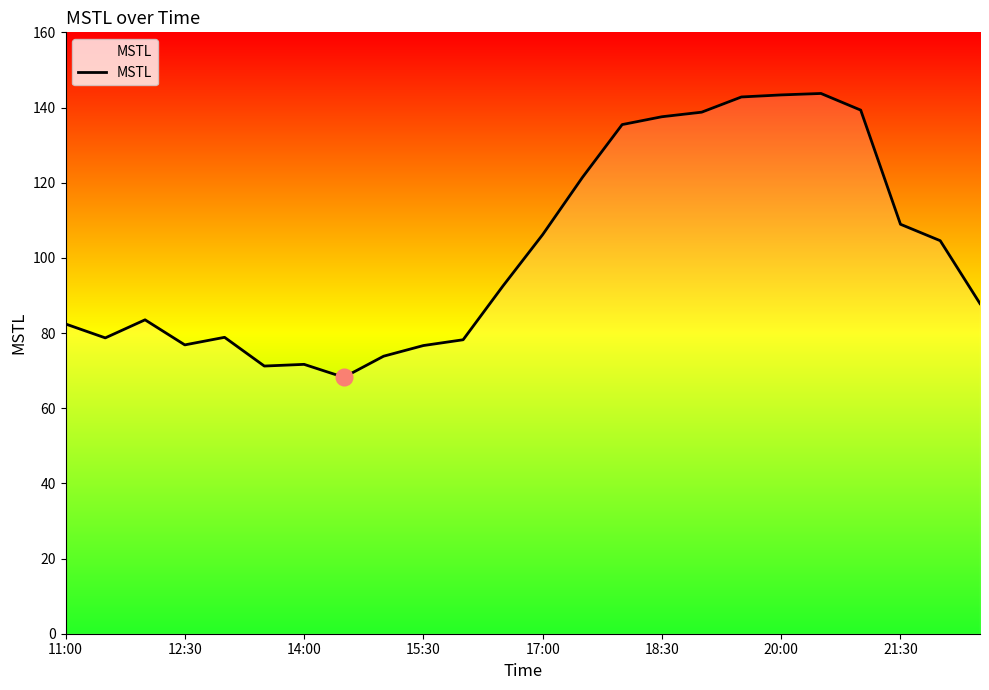

What is the minimum value shown in the chart?

68.2